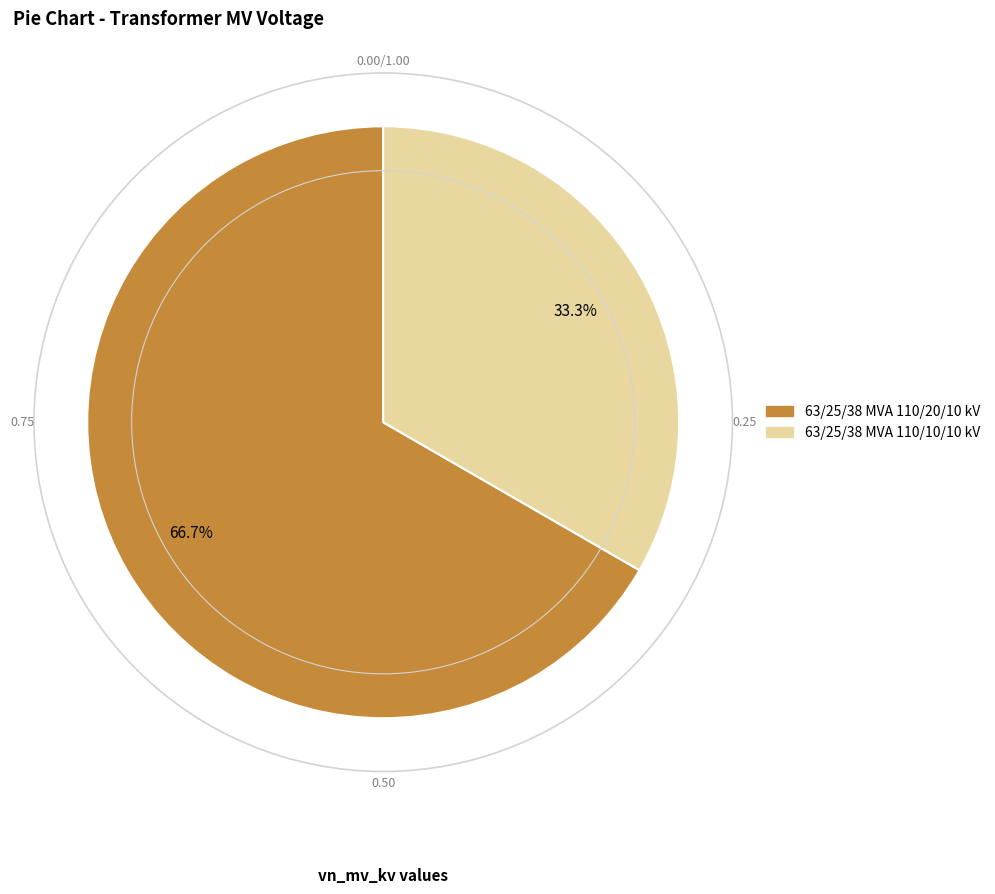

What is the largest slice in the pie chart?

63/25/38 MVA 110/20/10 kV